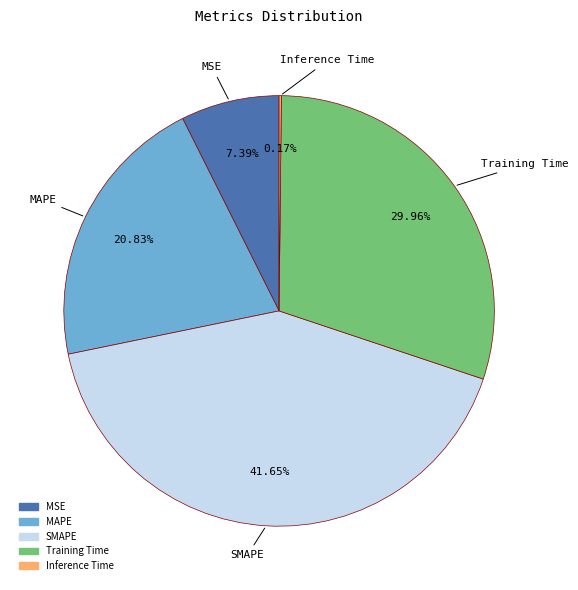

The SMAPE slice represents 56% of the pie. True or false?

False